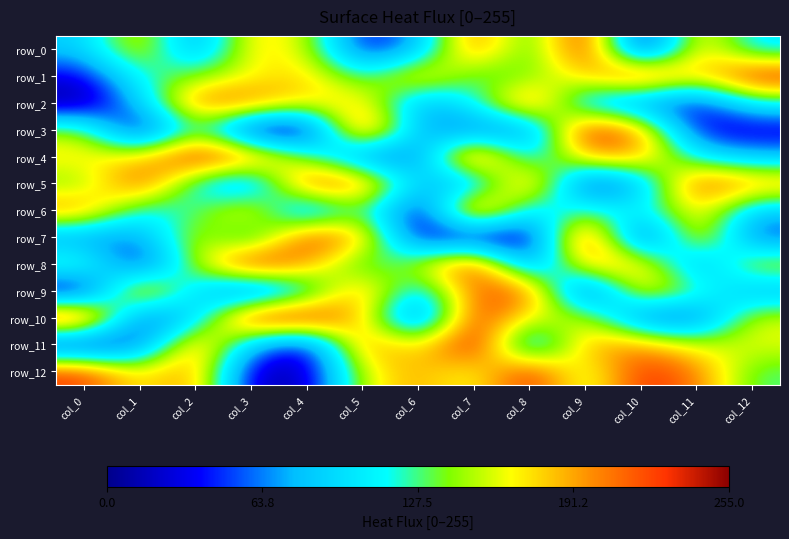

Which category has the highest value in the row_11 series?

col_7